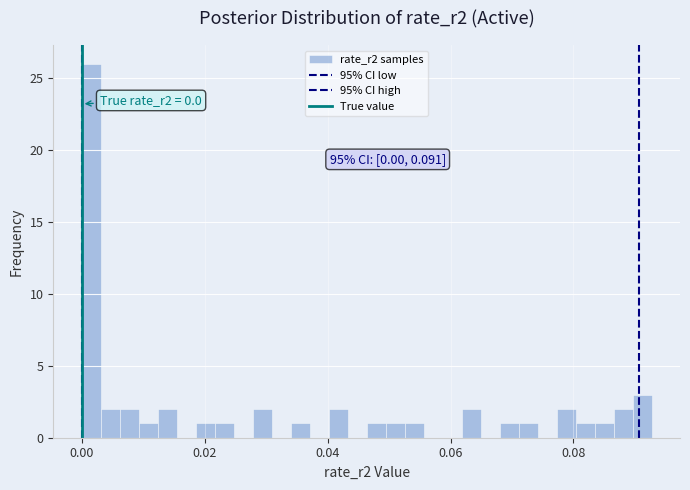

Read against the x-axis, roughly where is the centre of the tallest bar?

0.002